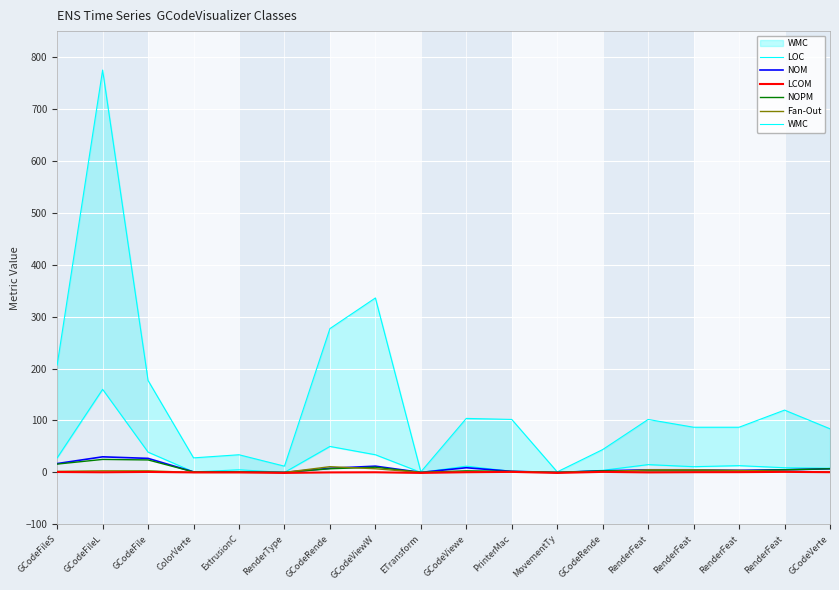

What value does the LOC series have at RenderFeat?

87.0